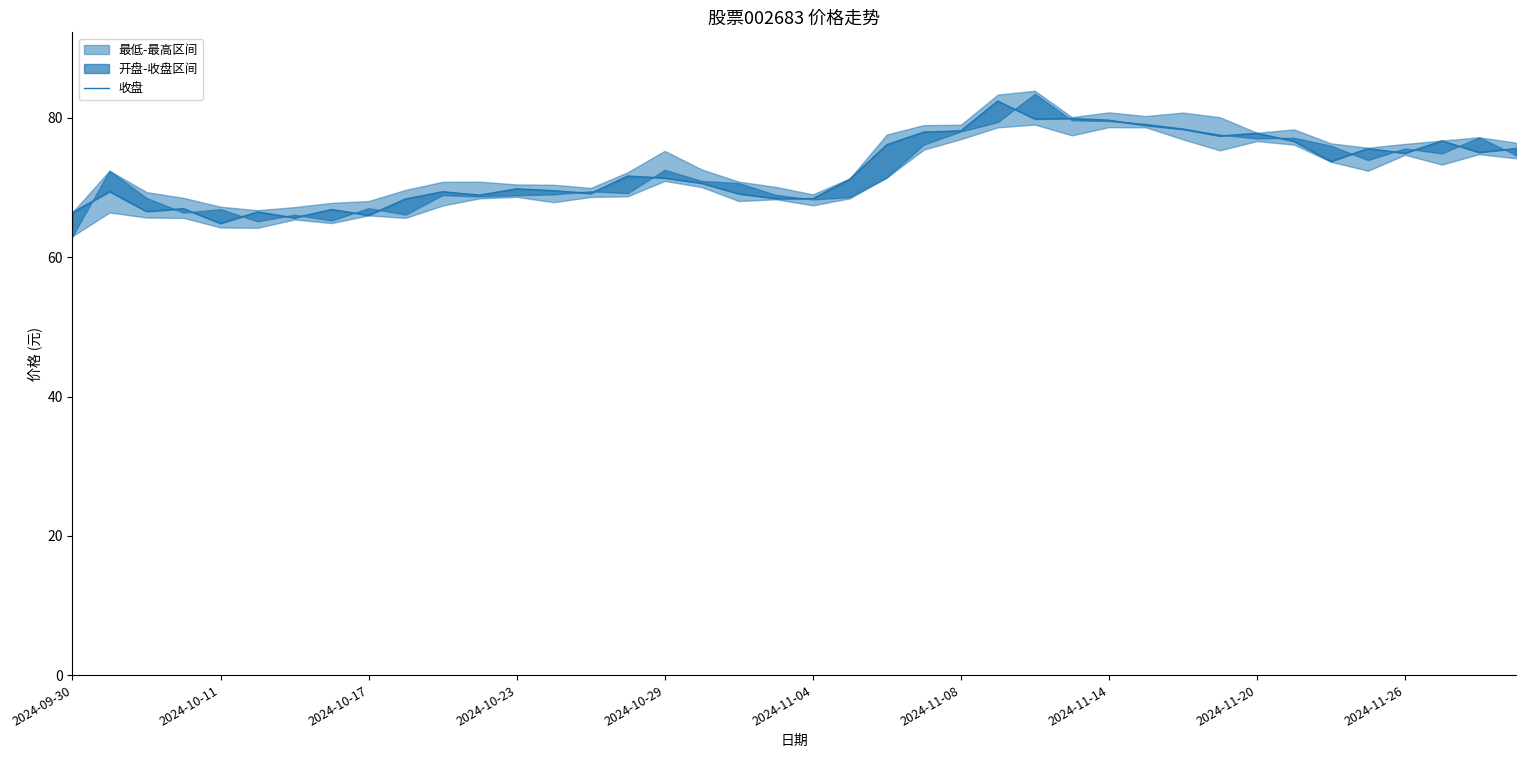

What is the value of the 37th point from the left?

74.9